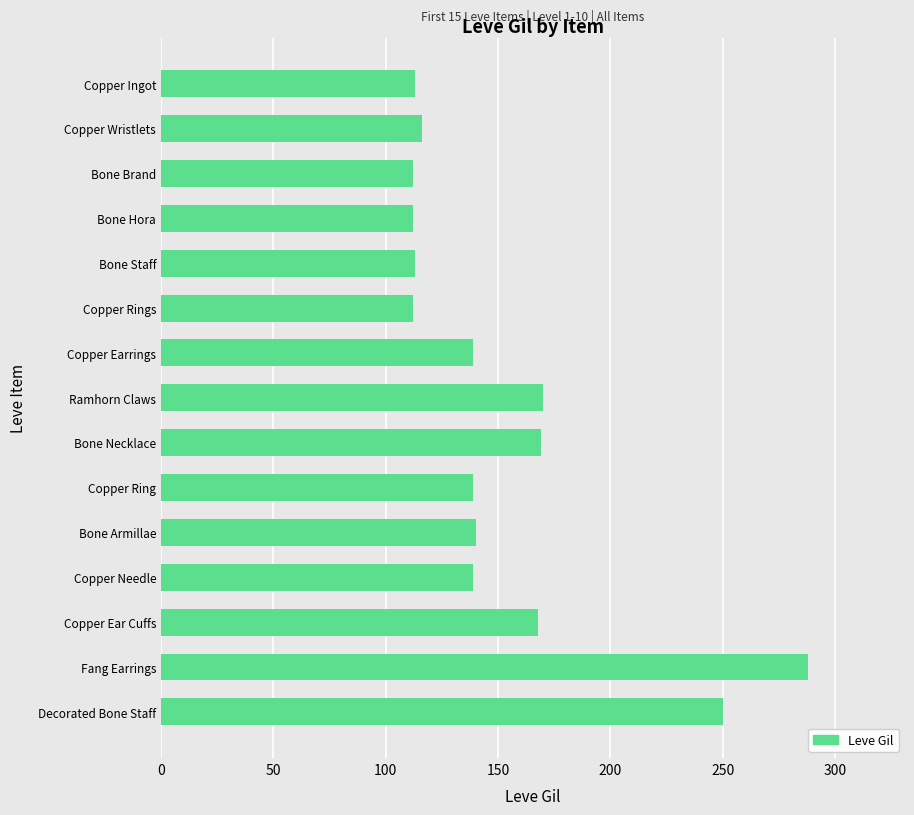

How many bars are there in total?

15